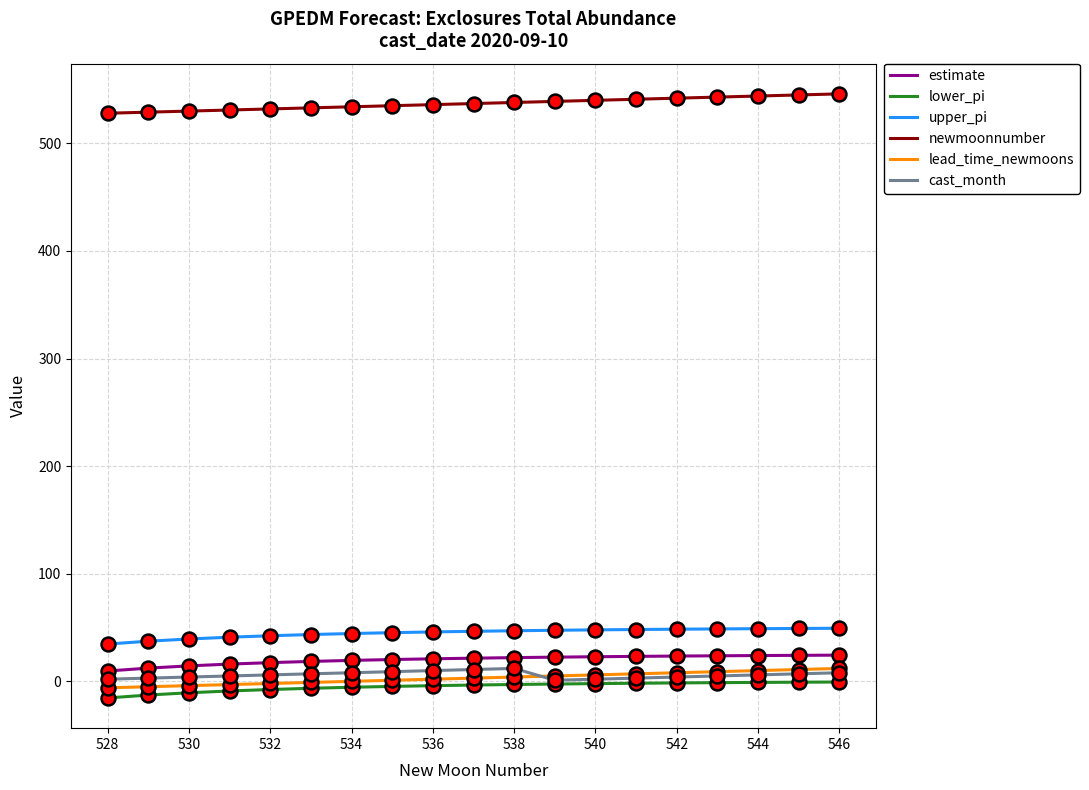

After their last crossing, which series has the higher values: lead_time_newmoons or cast_month?

lead_time_newmoons